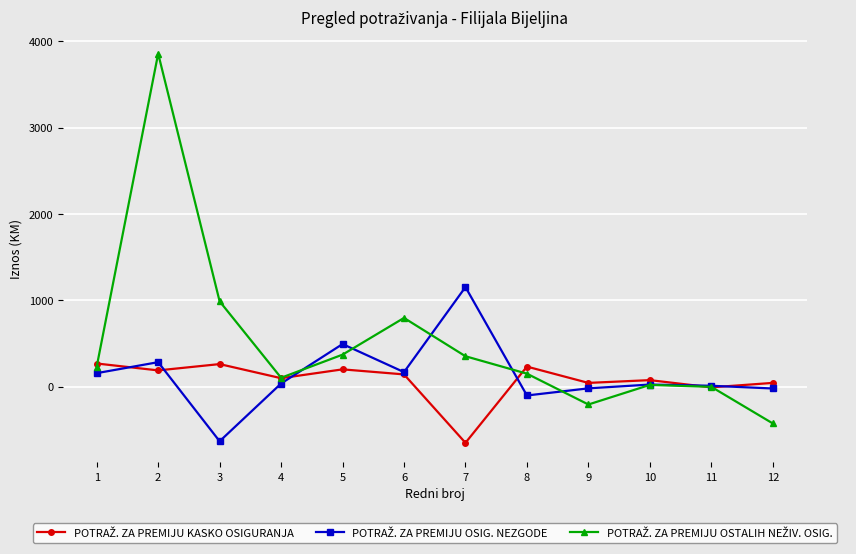

What is the difference between the highest and lowest values at 3?

1621.0